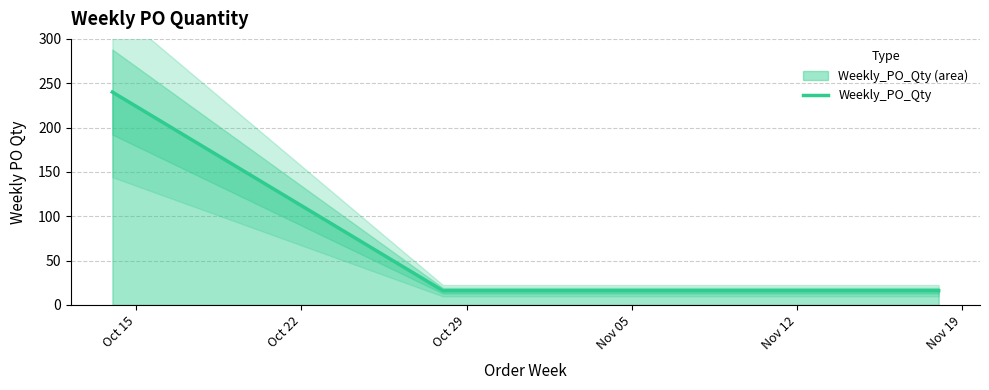

How many values exceed 16?

1